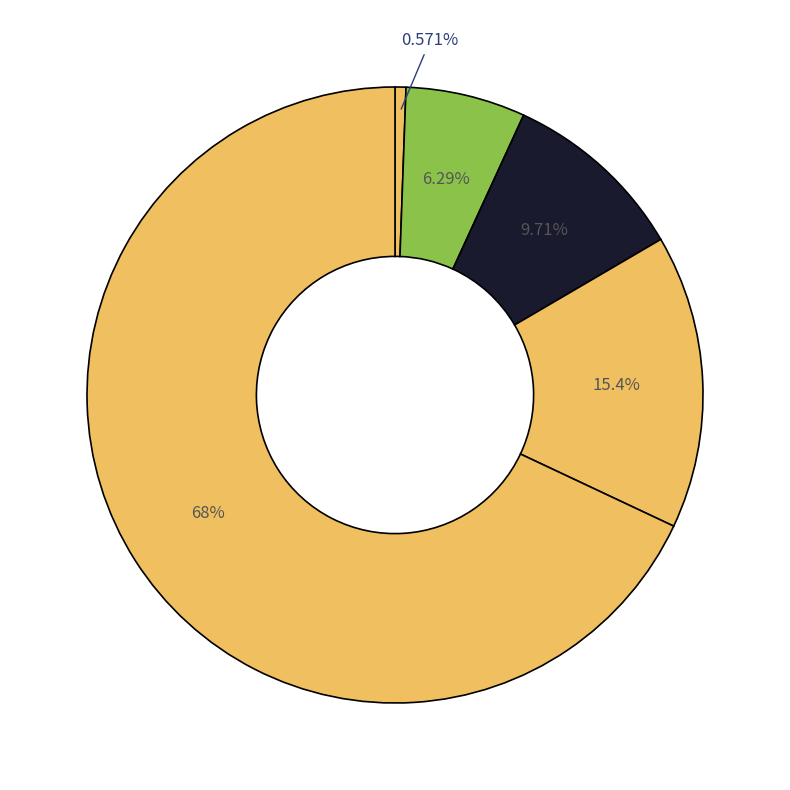

To the nearest percent, what is the average slice percentage?

20%